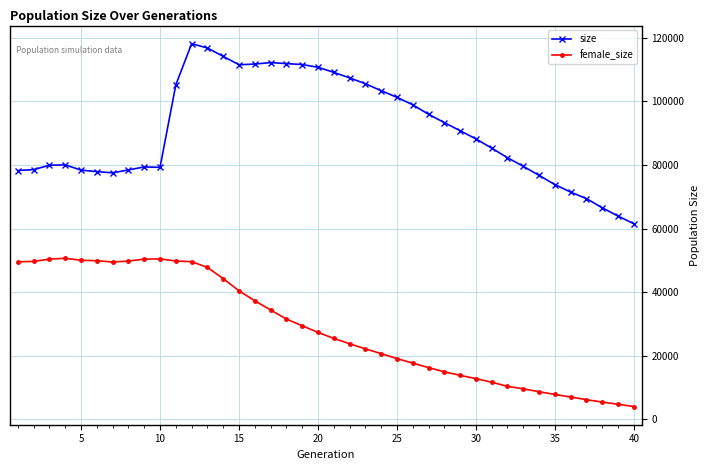

True or false: female_size and size intersect in this chart.

False